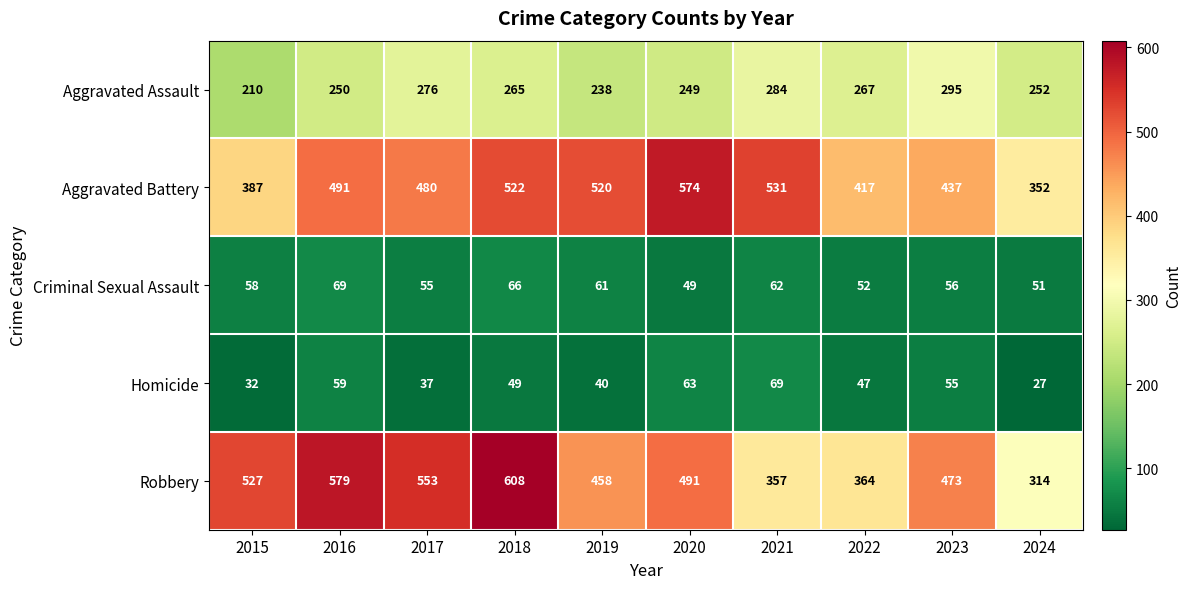

Which label corresponds to the largest value in the chart?

2018